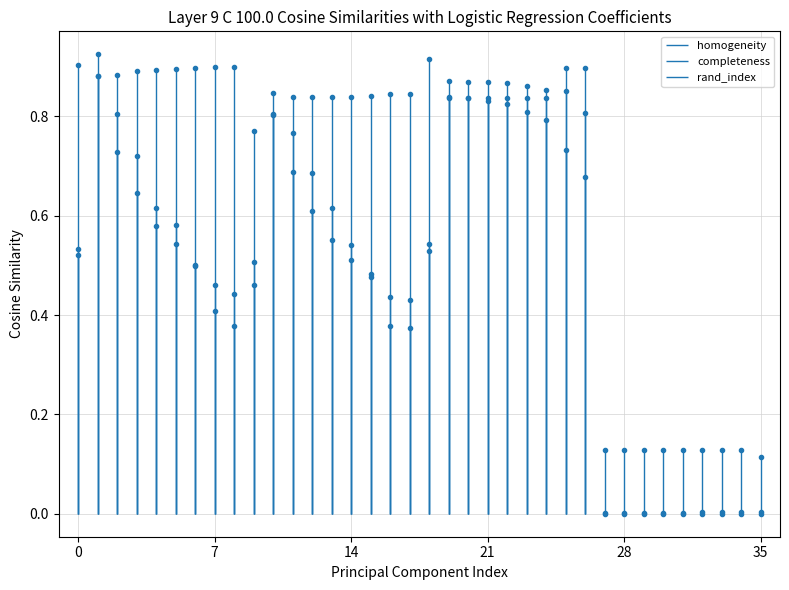

How many categories are shown in the chart?

36